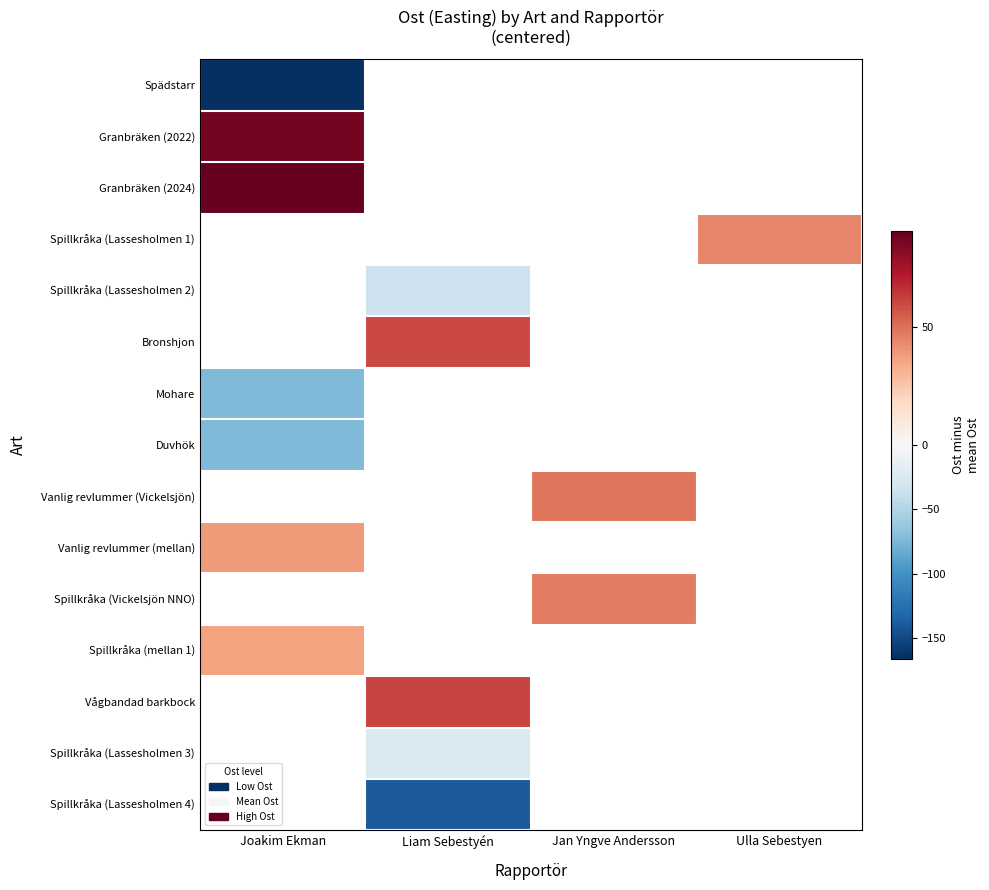

What is the highest value of the Mohare series?

-73.7